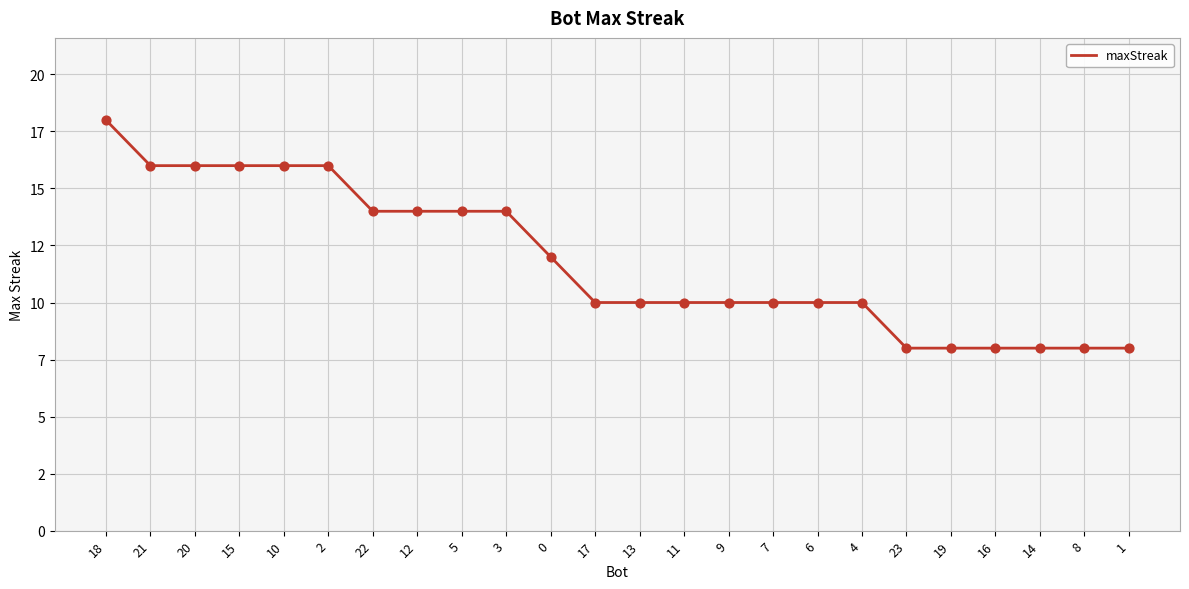

Between 4 and 12, which is larger?

12